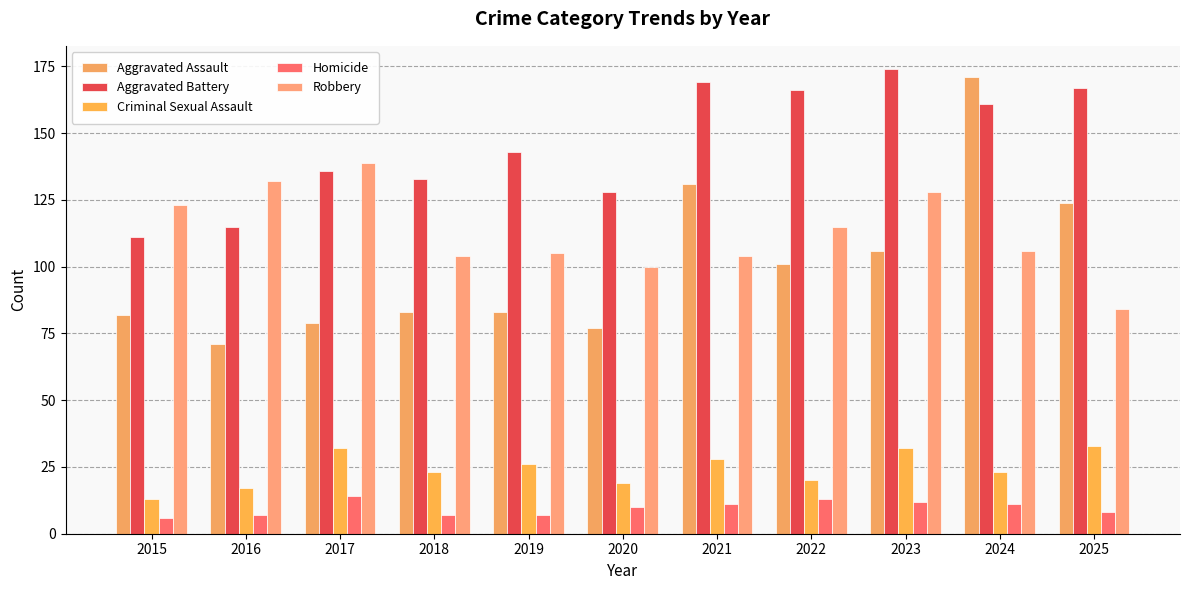

Are the bars horizontal?

No